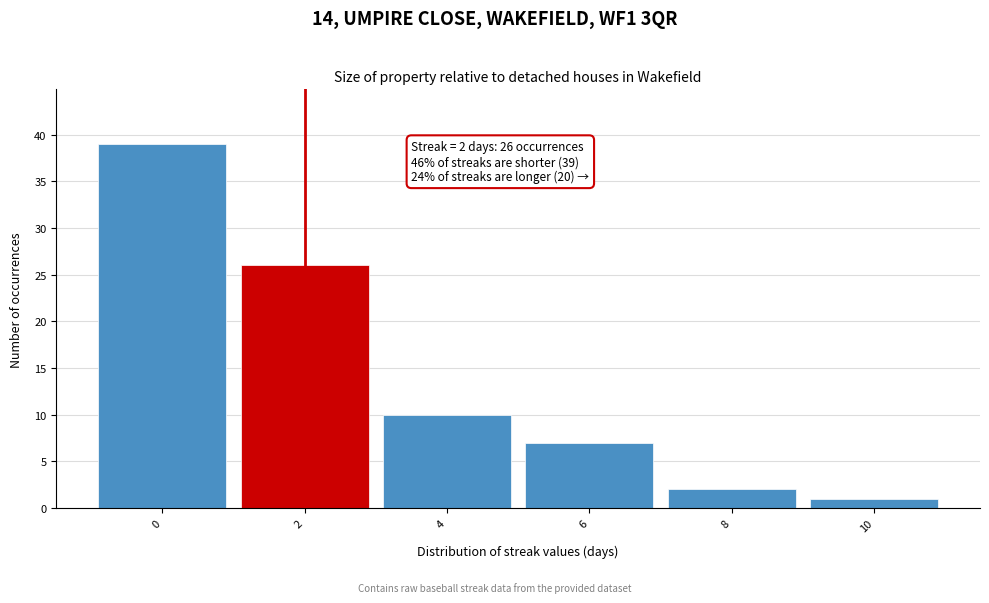

Reading left to right, transcribe all the data shown in this chart.

39	26	10	7	2	1